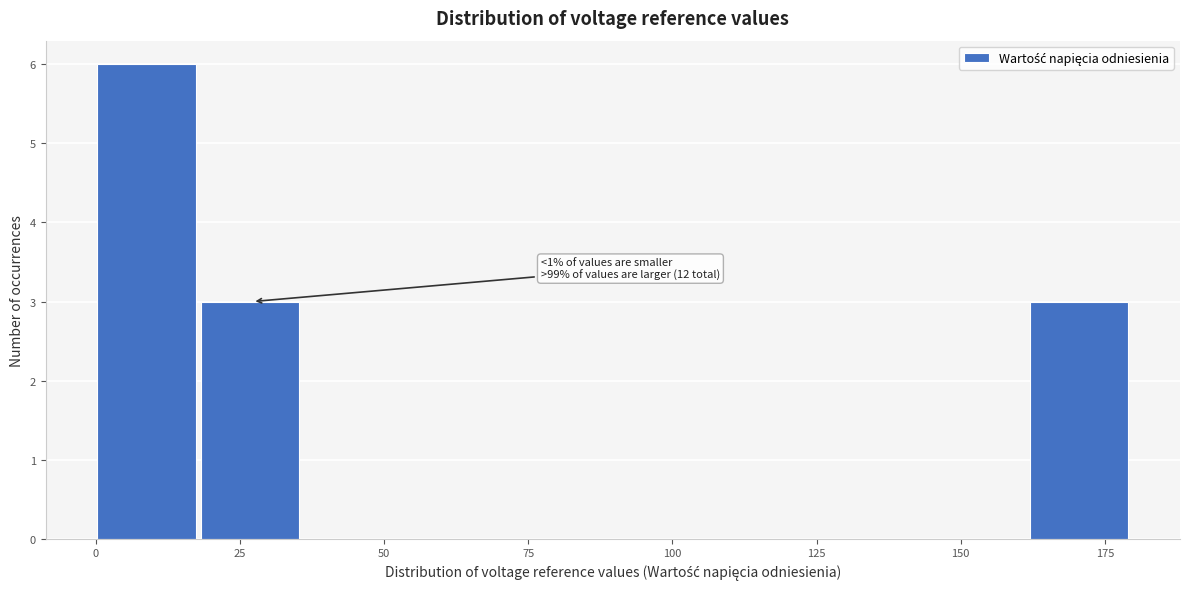

Around what value on the x-axis is the tallest bar? Give the approximate position of its centre, as read against the axis.

10